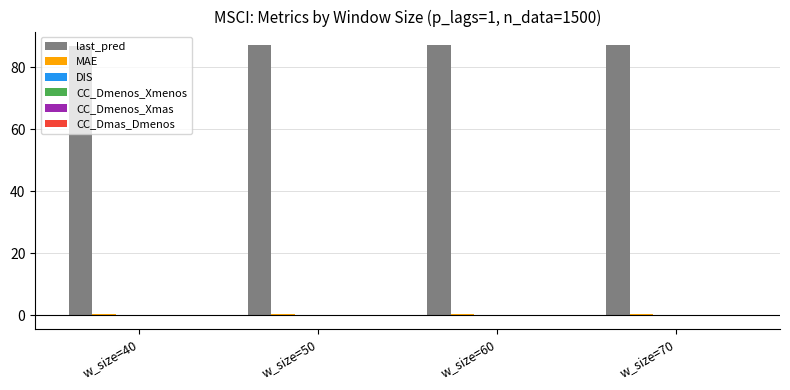

True or false: last_pred has a value of 123.2 at w_size=50.

False